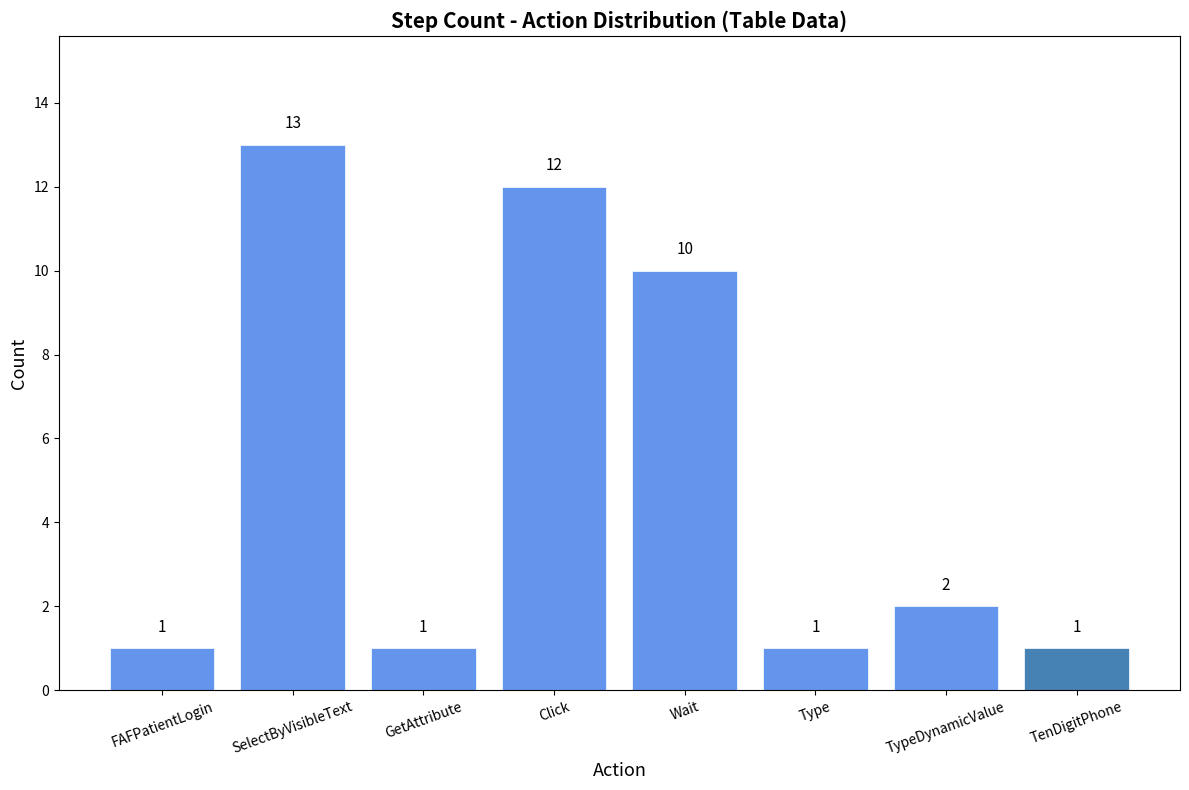

How many distinct data groups are displayed?

1